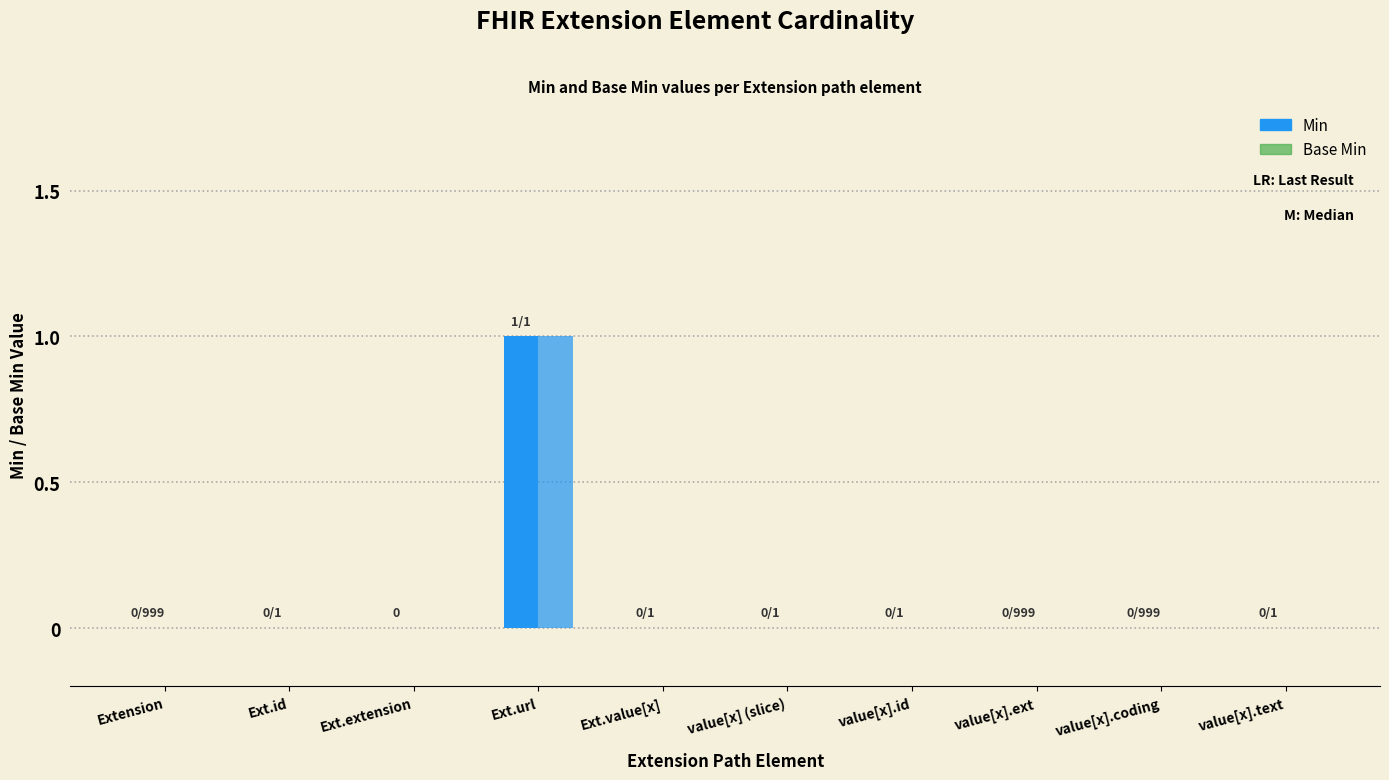

Count the number of data series in this chart.

2